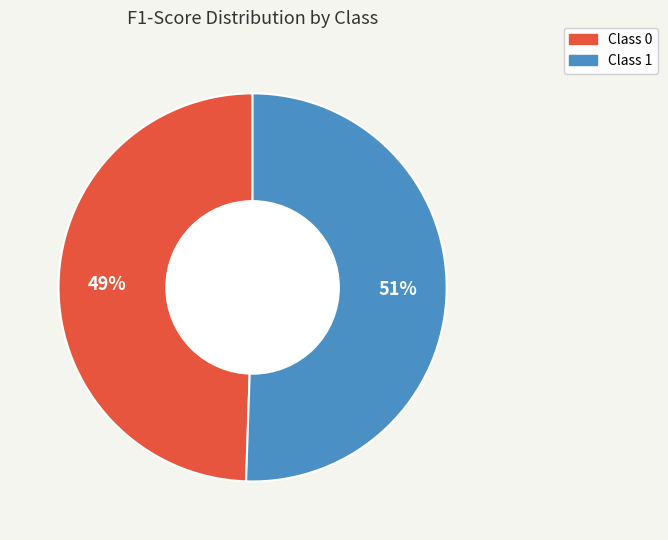

Count the number of slices in the pie.

2